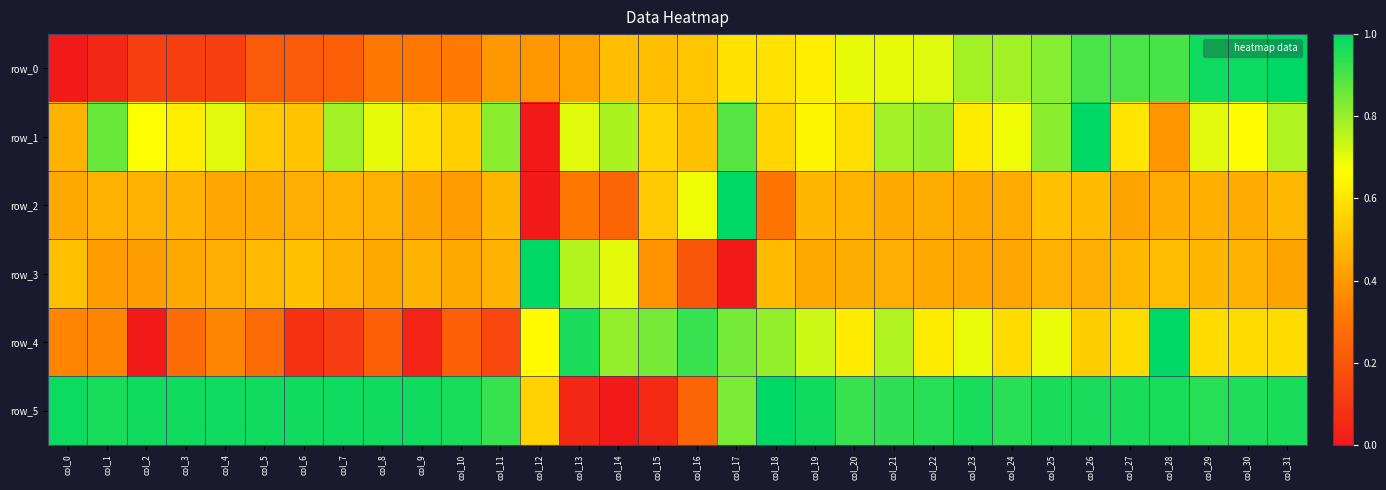

What is the total value across all series at col_31?

4.2